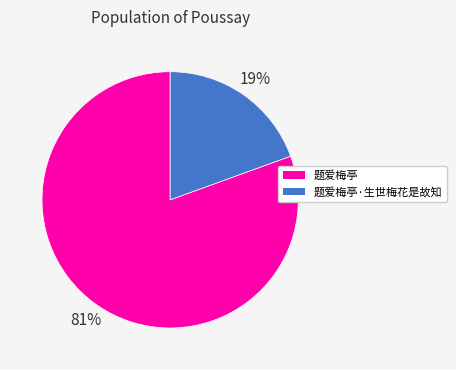

To the nearest percent, what is the average slice percentage?

50%